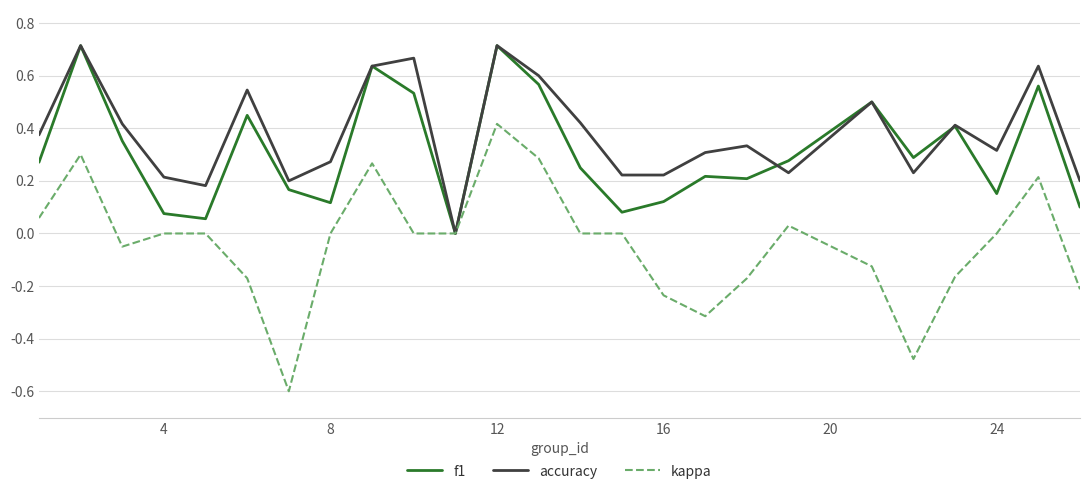

Rank the series by their average value, from lowest to highest.

kappa, f1, accuracy